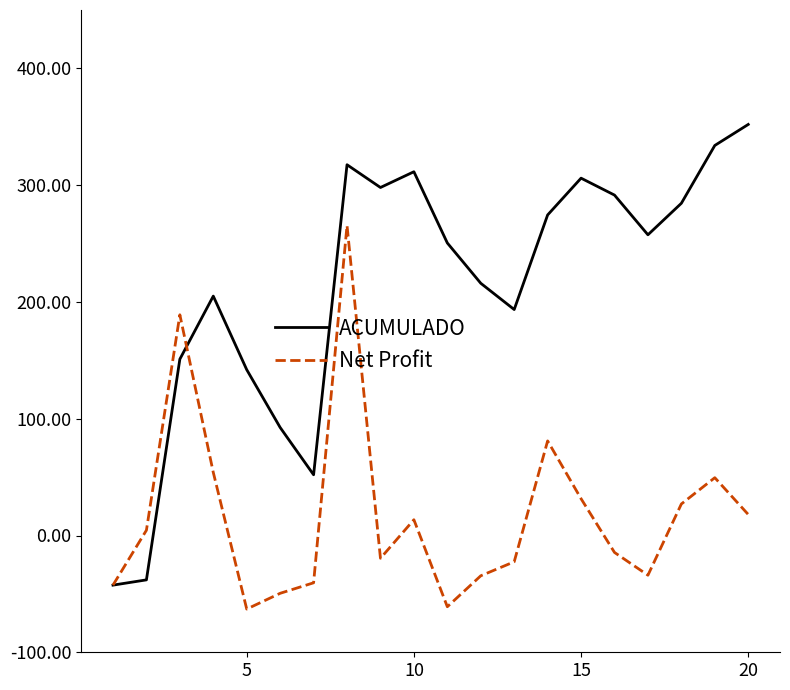

At how many categories does at least one series exceed 260?

9